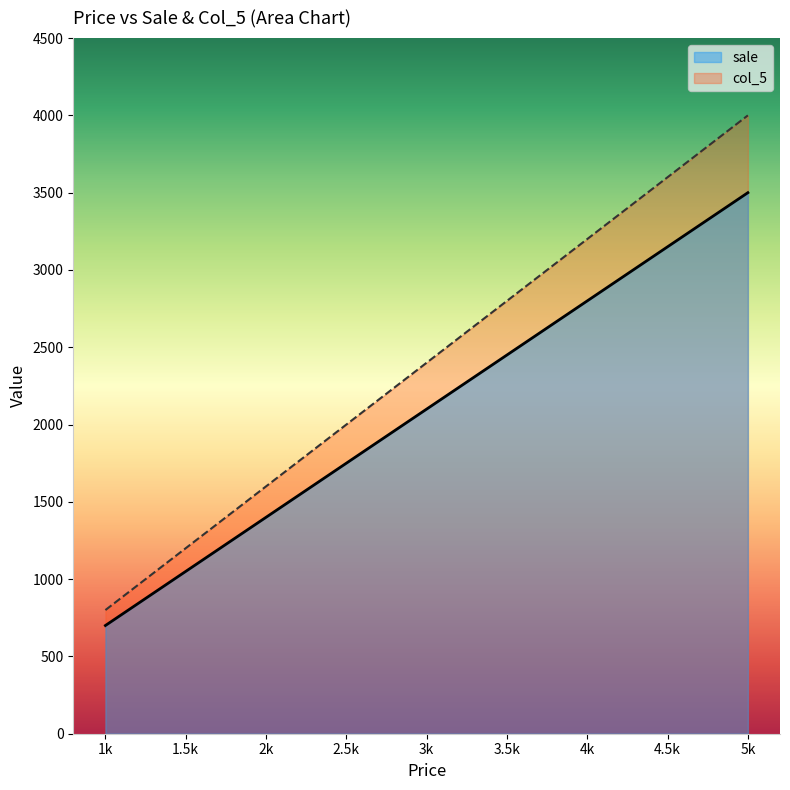

In col_5, how many points are lower than both neighbors (excluding endpoints)?

0